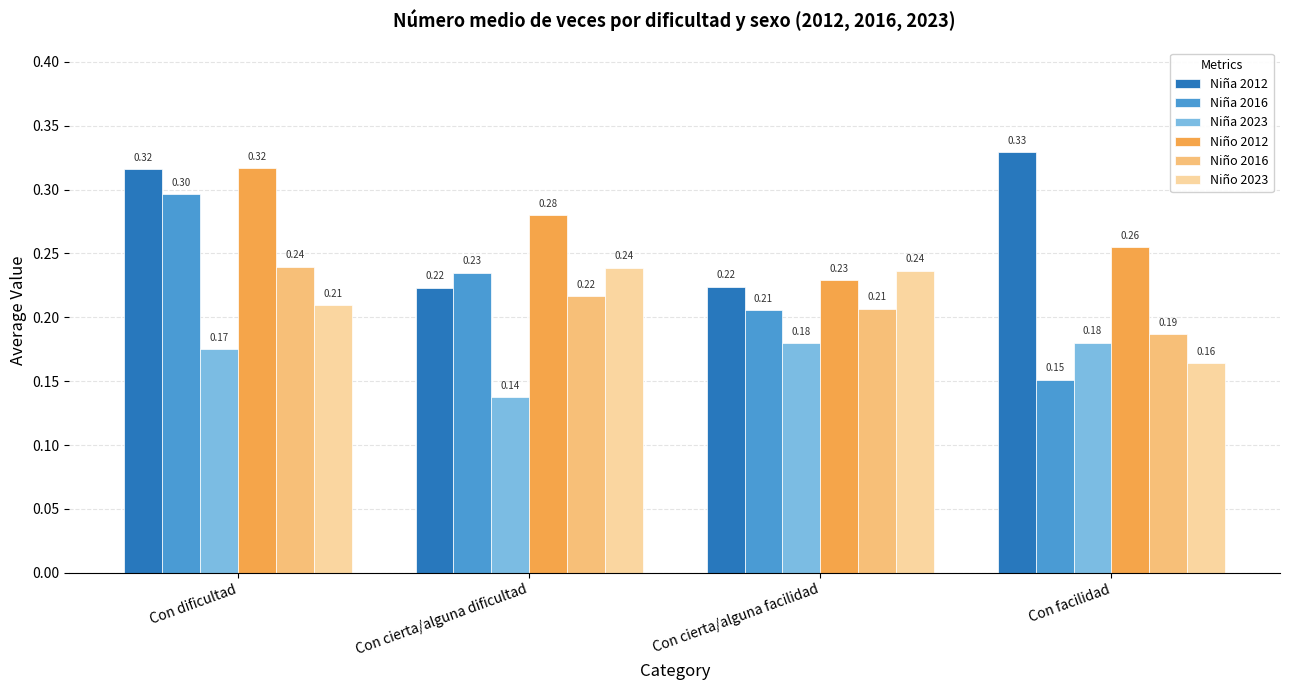

Does the chart contain any negative values?

No